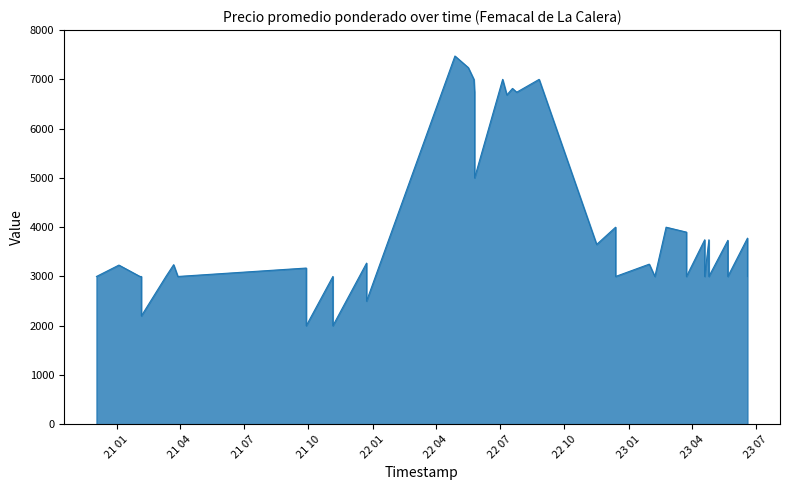

Is it true that the value at 2023-06-19 is 1001?

False